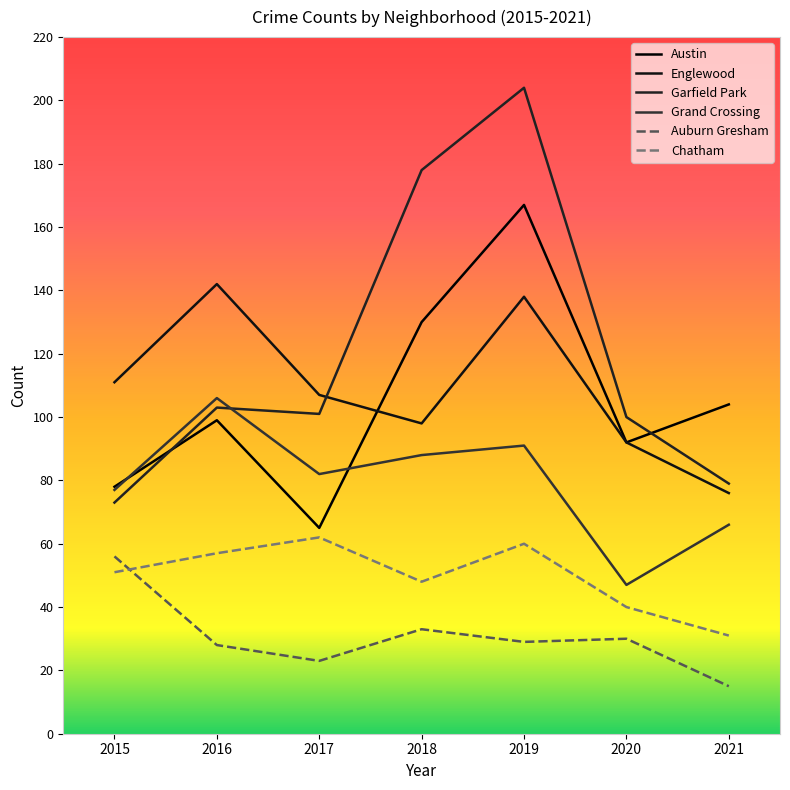

At how many categories does at least one series exceed 124?

3